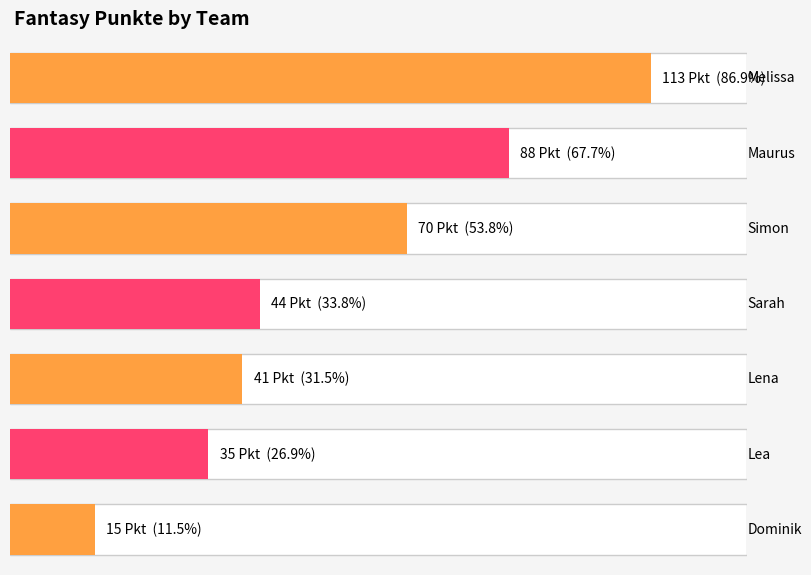

What is the average value?

58